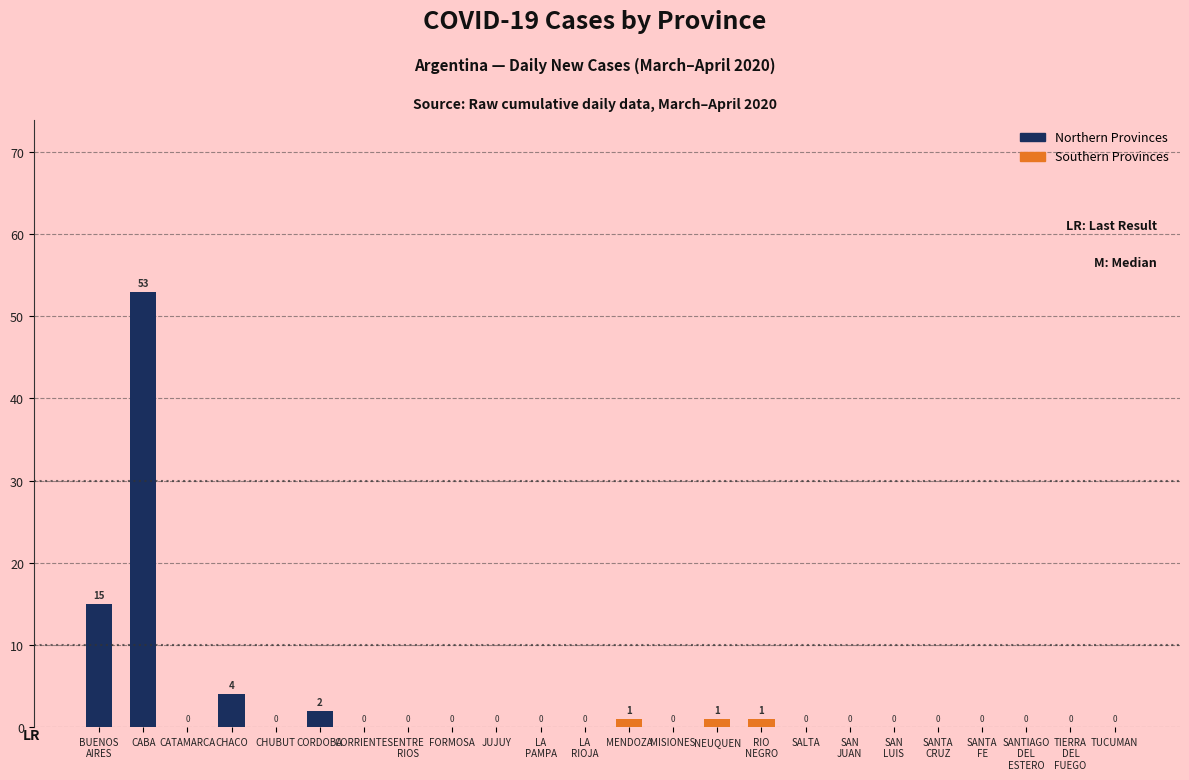

Which label corresponds to the largest value in the chart?

CABA